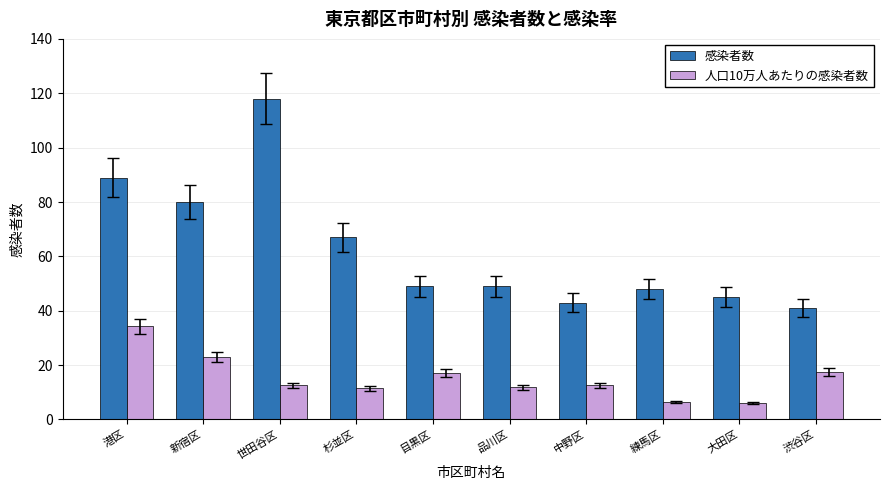

What are all the series names shown in the legend?

感染者数, 人口10万人あたりの感染者数